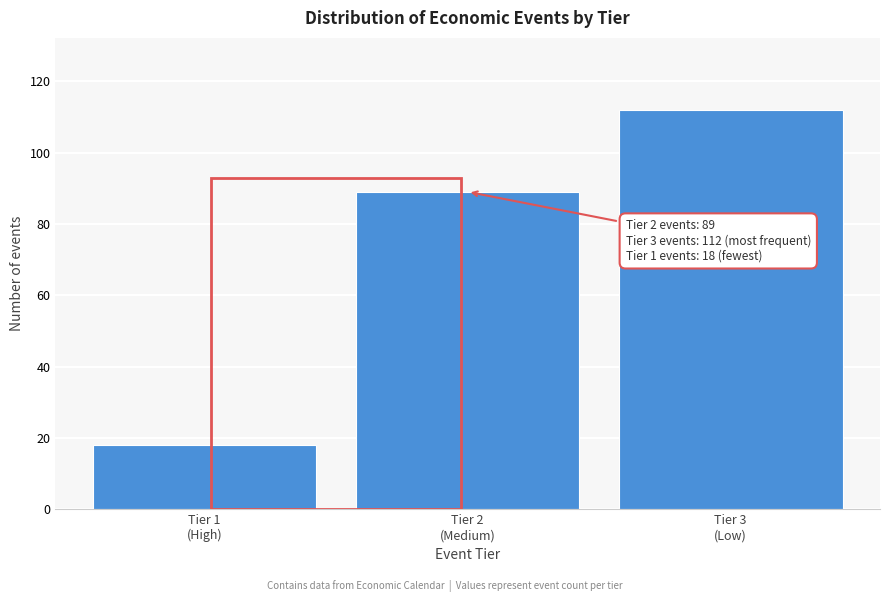

Reading left to right, transcribe all the data shown in this chart.

18	89	112